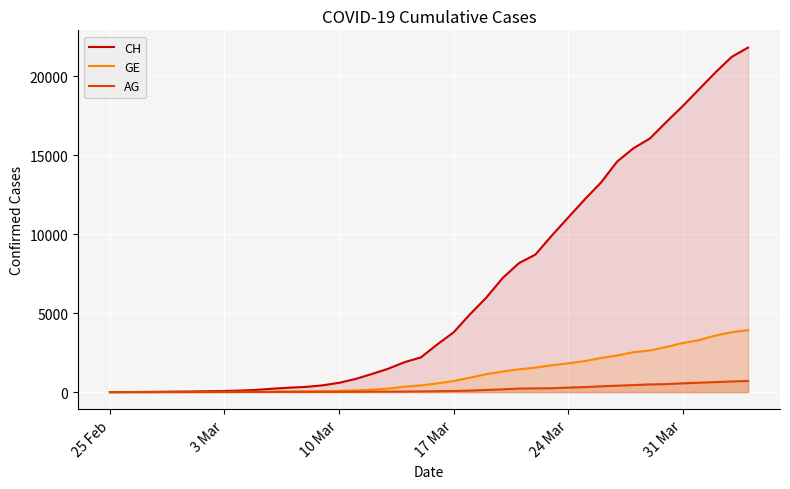

What is the value of the GE point at the 40th from the left?

3928